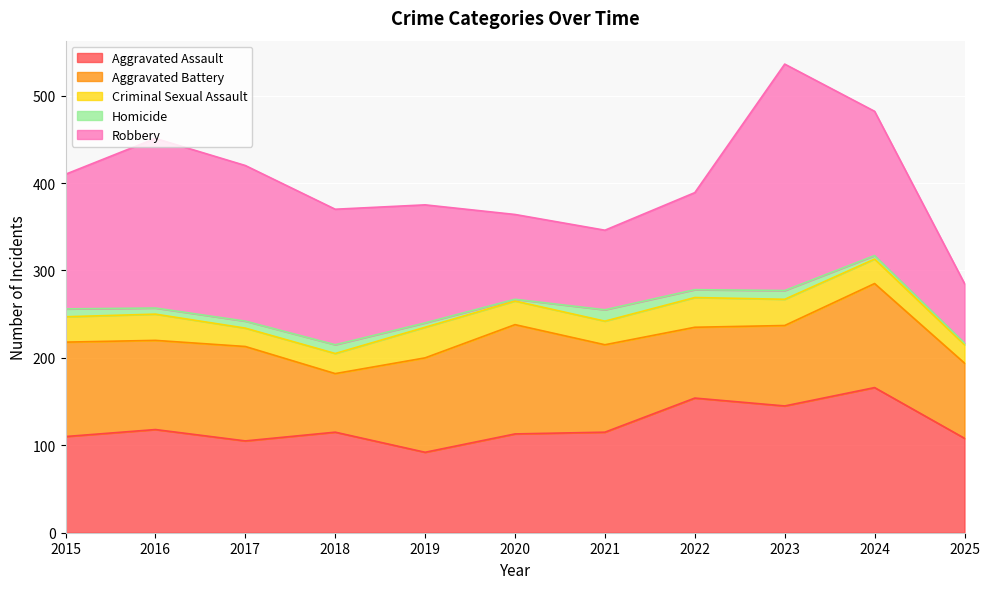

Does the chart display data point markers on the line(s)?

No